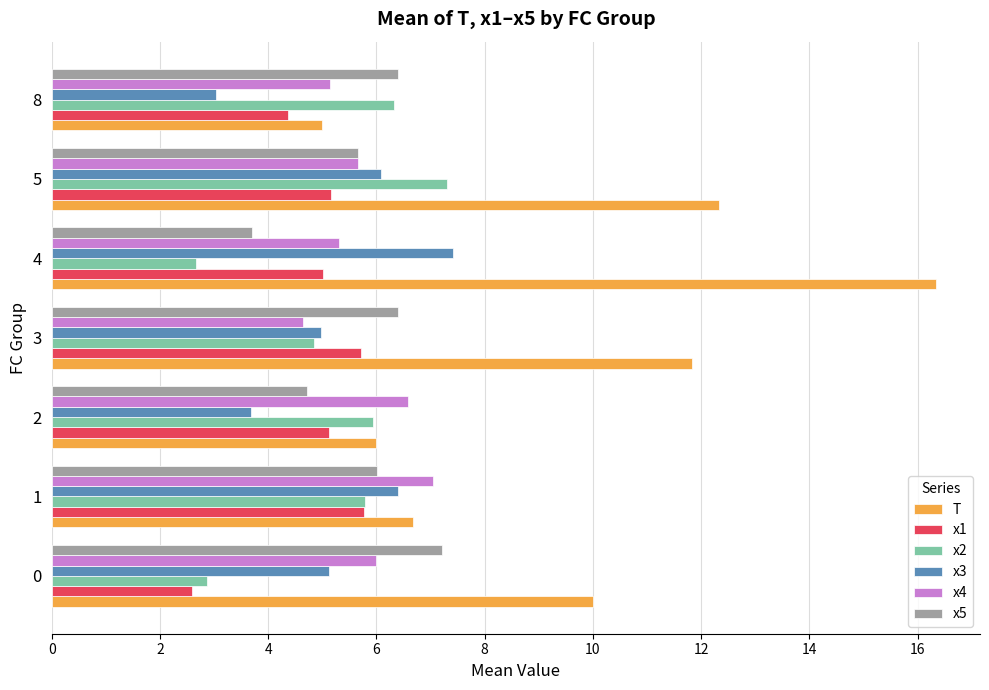

What is the maximum value for x1?

5.8